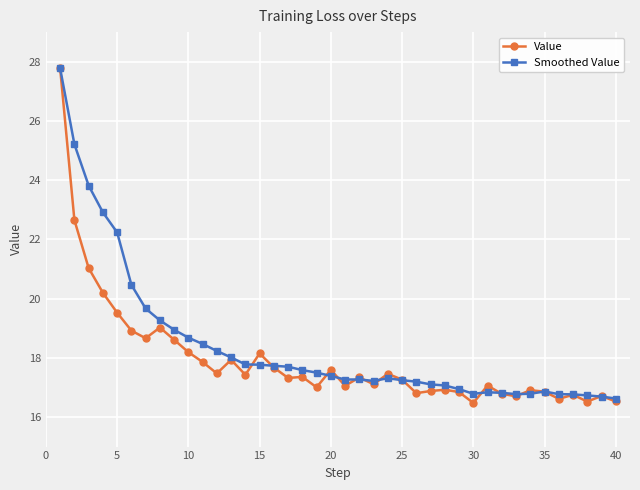

What is the highest value of the Value series?

27.8